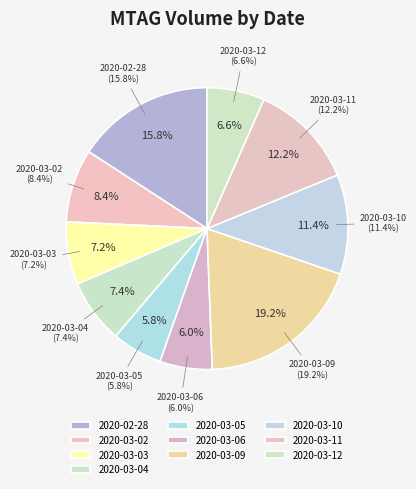

Which slice is the smallest?

2020-03-05